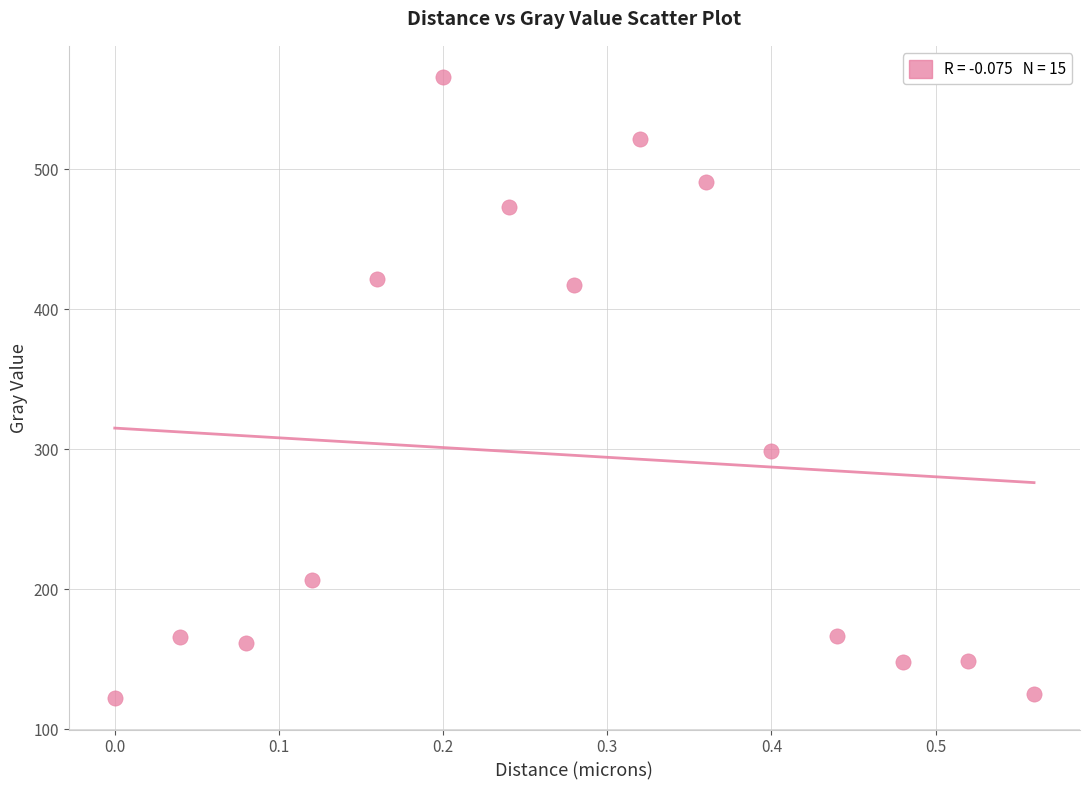

What Y value in the scatter plot is closest to 344?

298.9